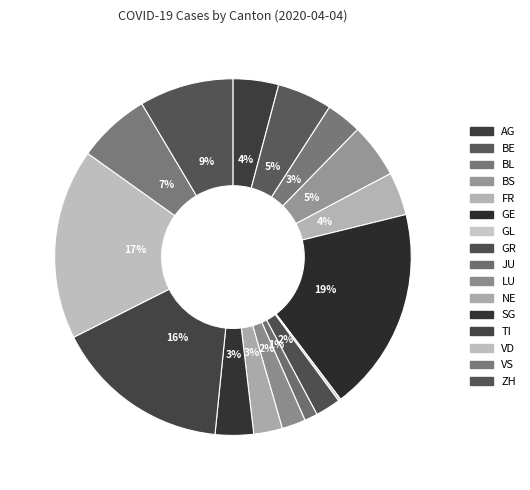

What percentage is the TI slice, to the nearest percent?

16%